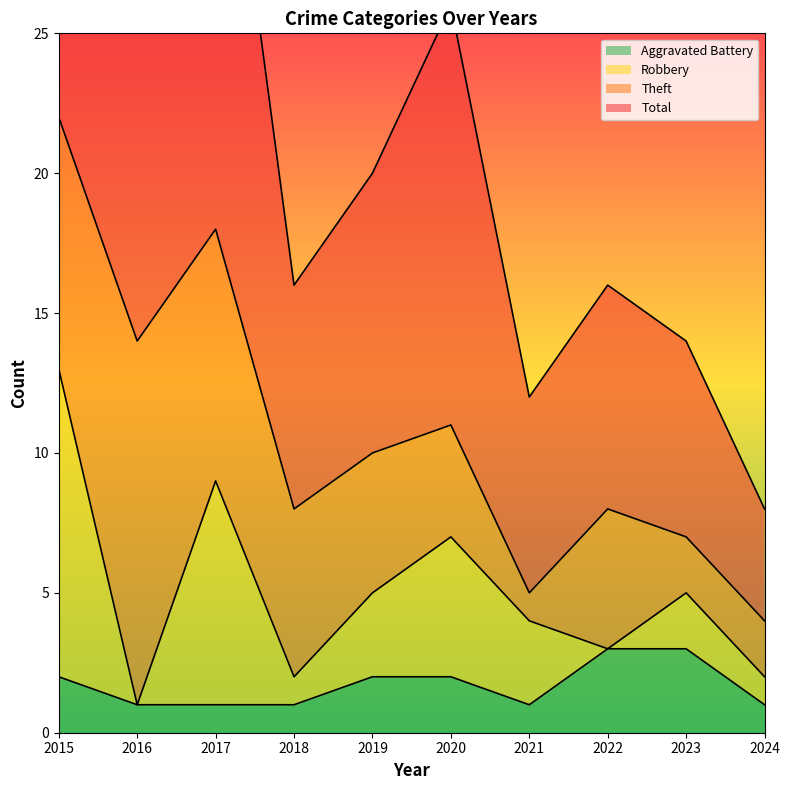

At which label does Aggravated Battery reach its peak?

2022